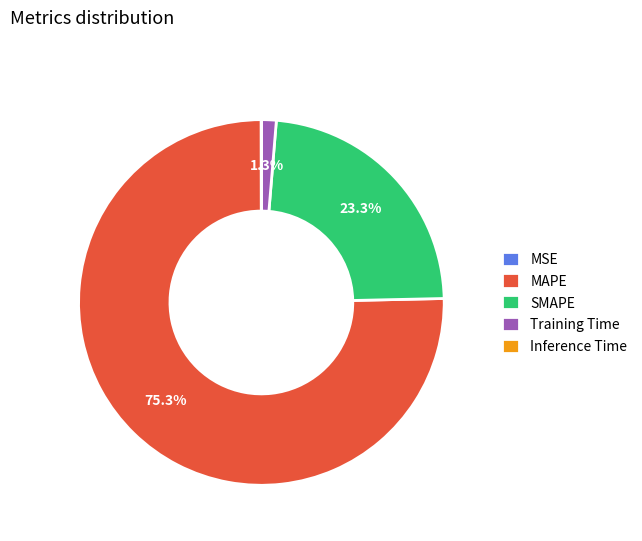

Is the sum of SMAPE and MAPE greater than half?

Yes